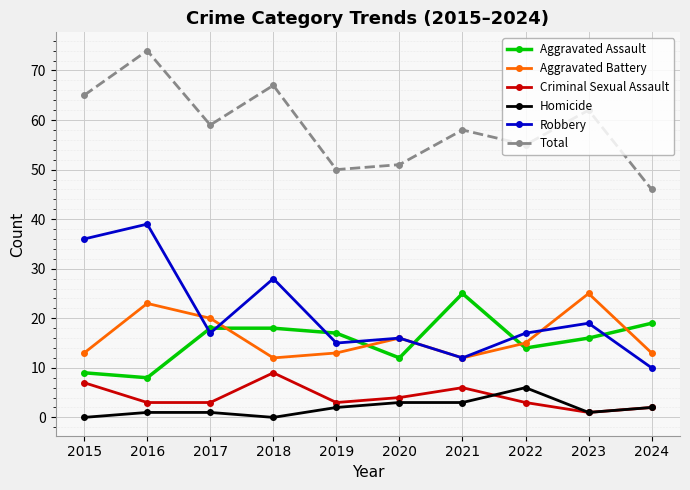

What is the sum of the Total values at 2019 and 2018?

117